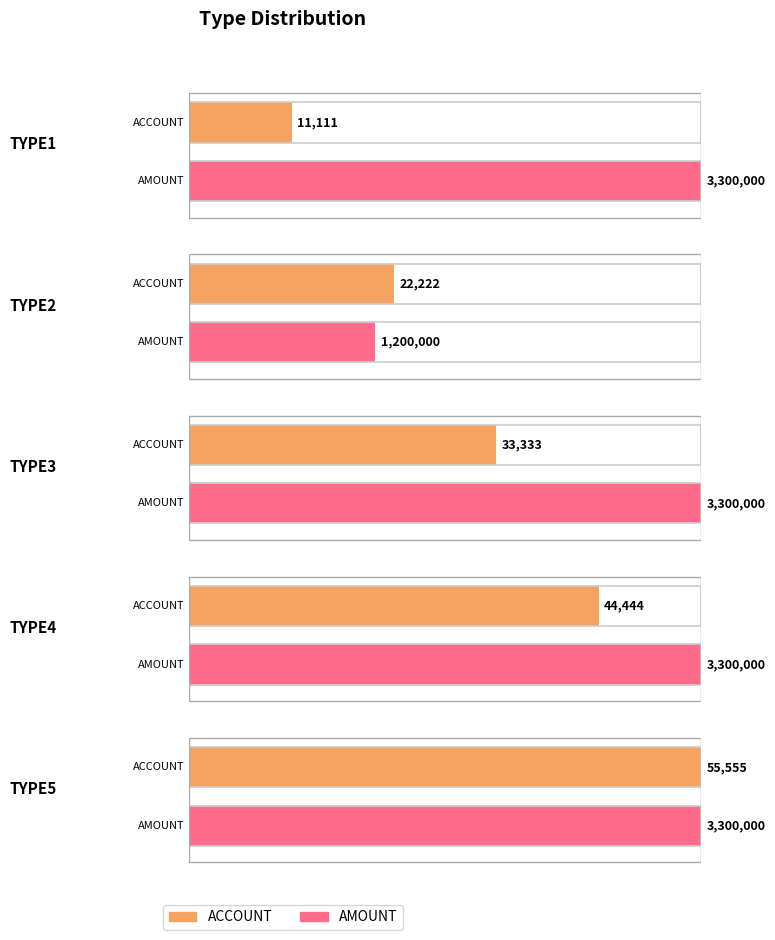

What is the lowest value of the ACCOUNT series?

11111